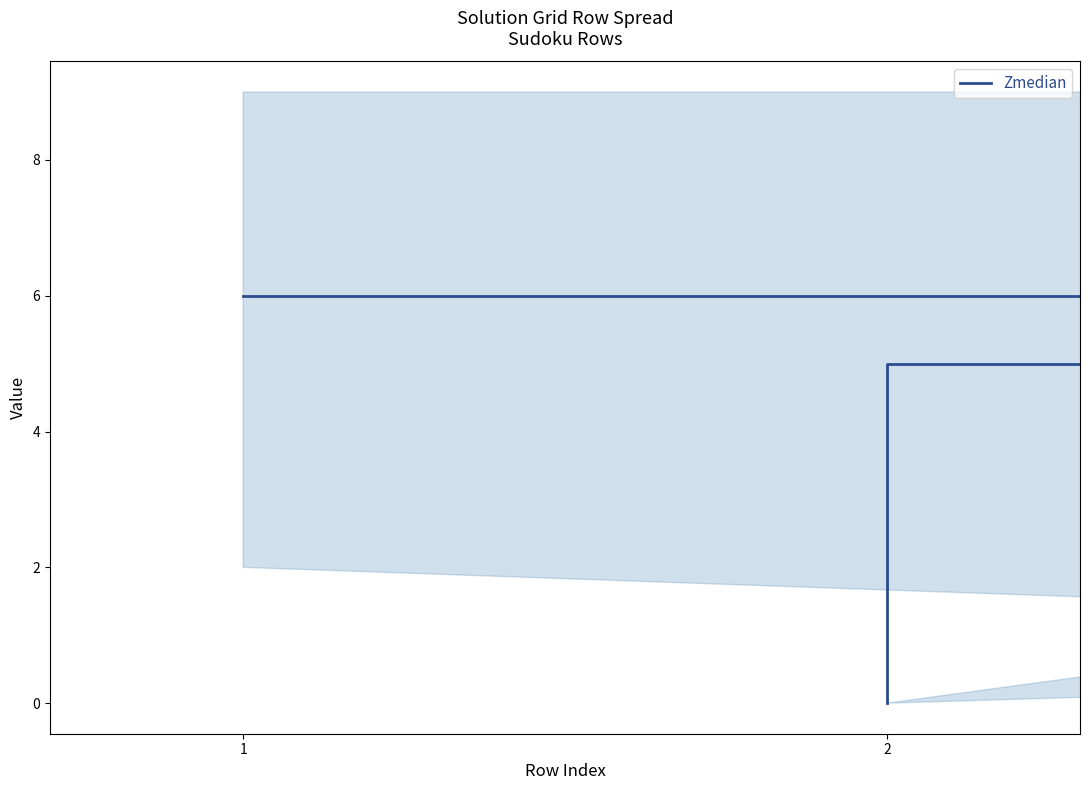

Reading right to left, what are all the values shown in this chart?

0	5	5	4	5	4	5	6	6